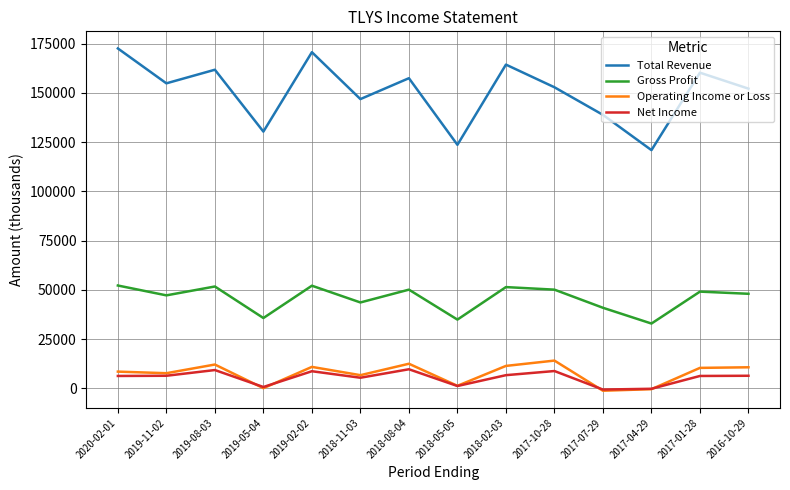

Which series changed the most between 2019-05-04 and 2017-07-29?

Total Revenue